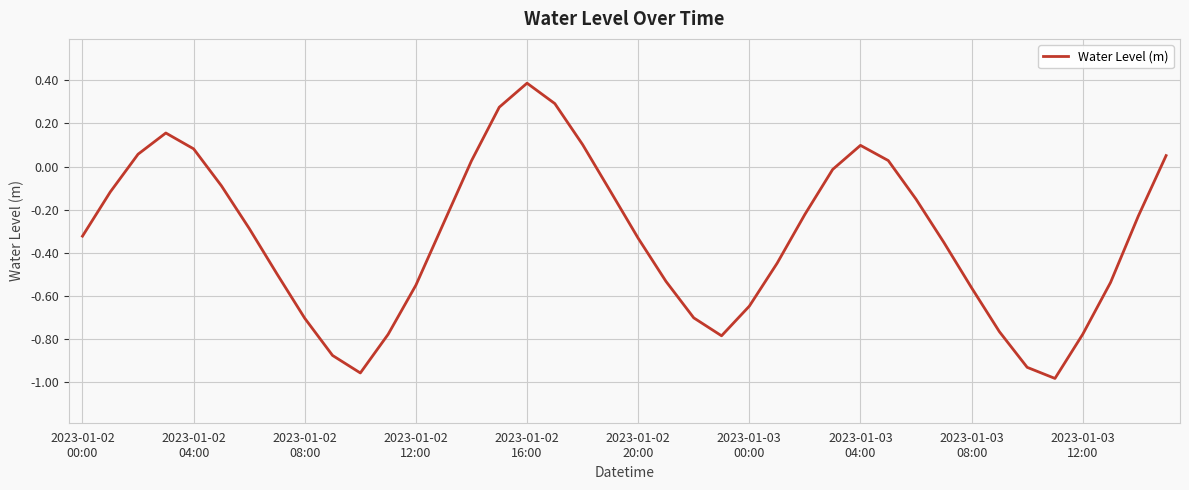

What is the greatest value displayed?

0.4